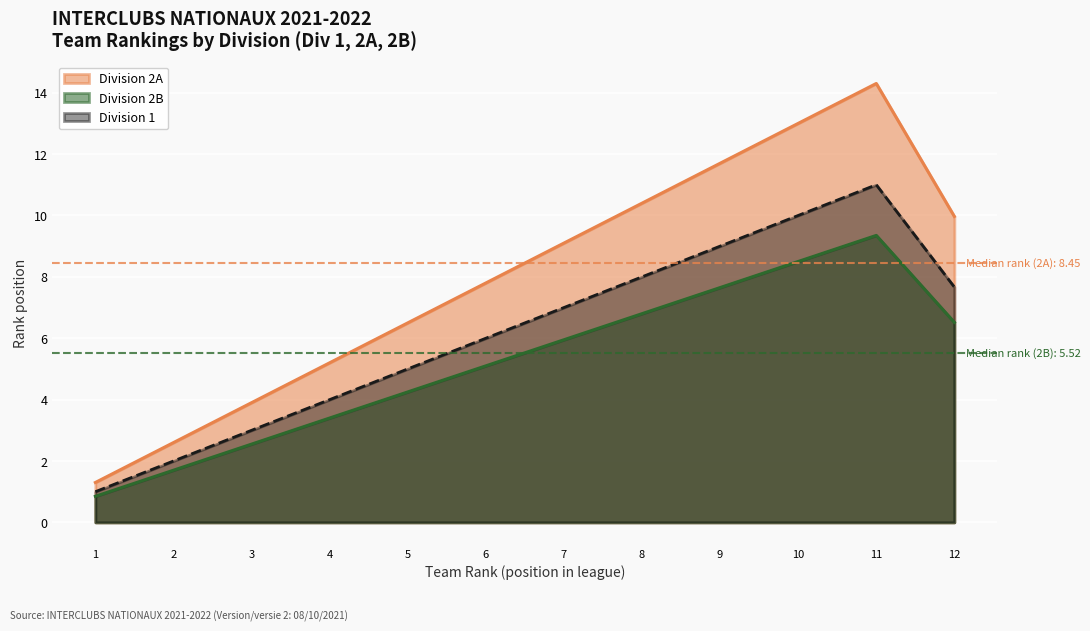

True or false: Division 2A and Division 2B cross at least once.

False